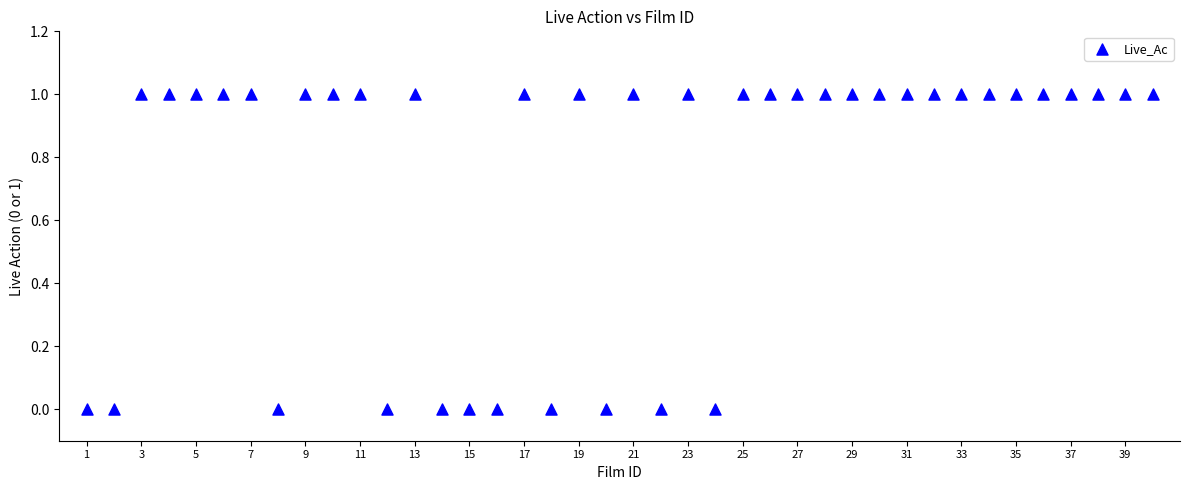

What is the range of X values (max minus min)?

39